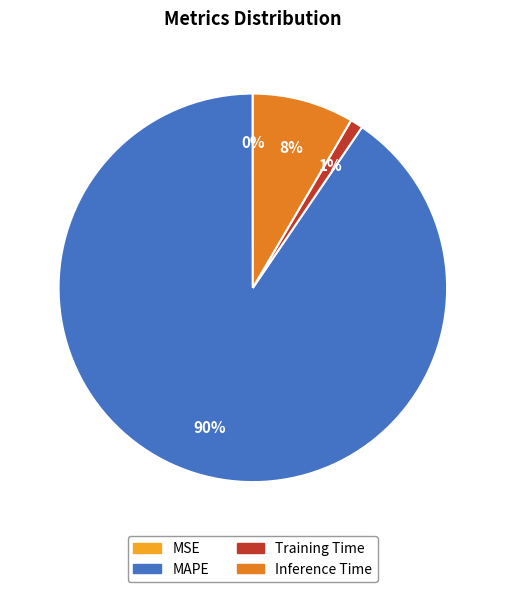

True or false: Training Time accounts for 14% of the total.

False